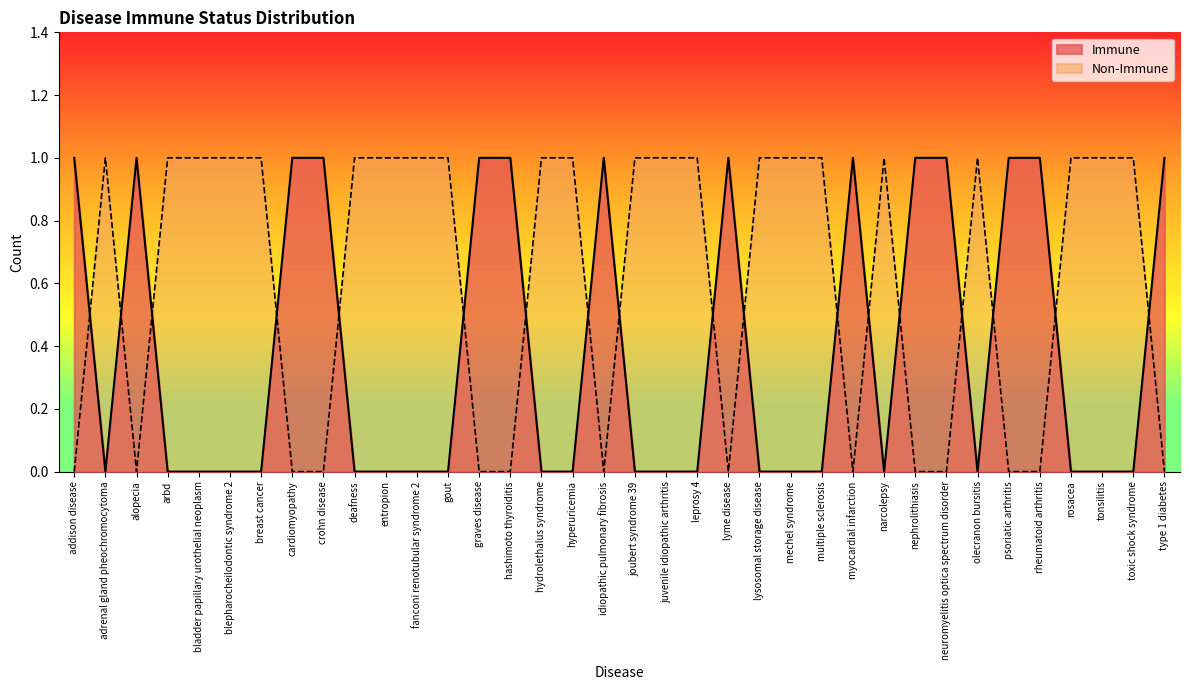

What is the total value across all series at myocardial infarction?

1